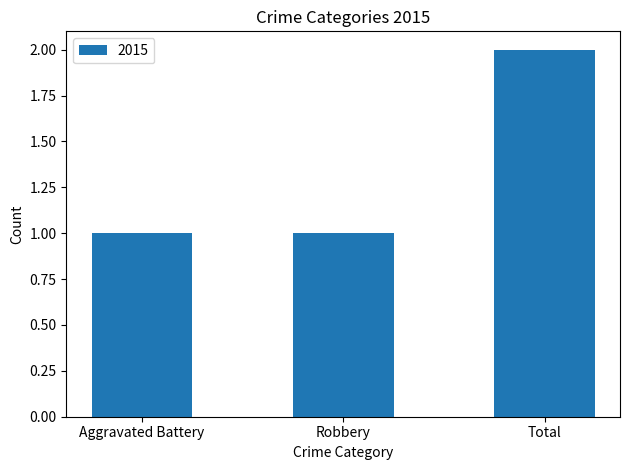

Reading left to right, what are all the values shown in this chart?

Aggravated Battery=1	Robbery=1	Total=2